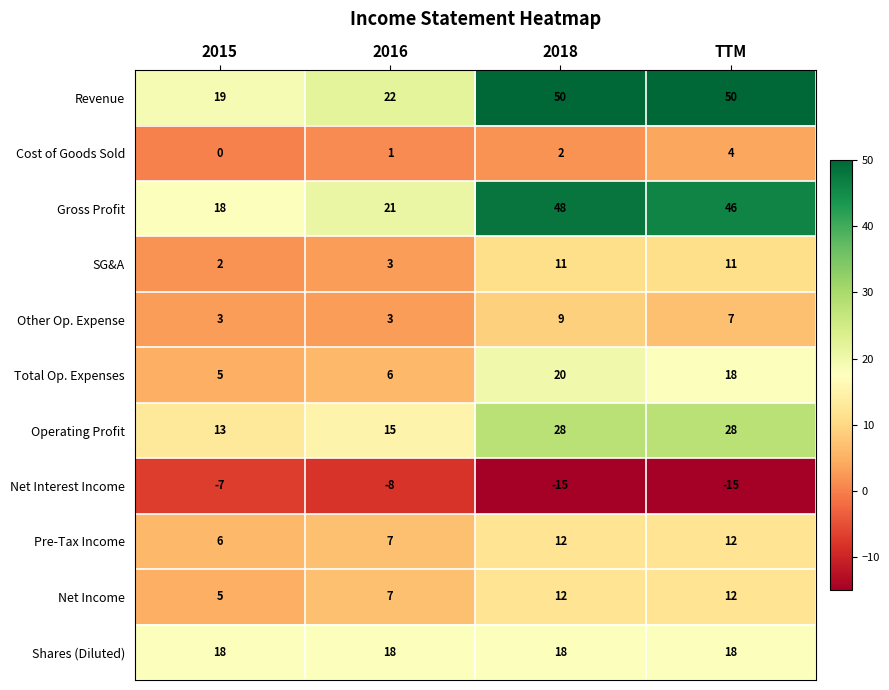

What is the difference between the maximum and minimum values in the SG&A series?

9